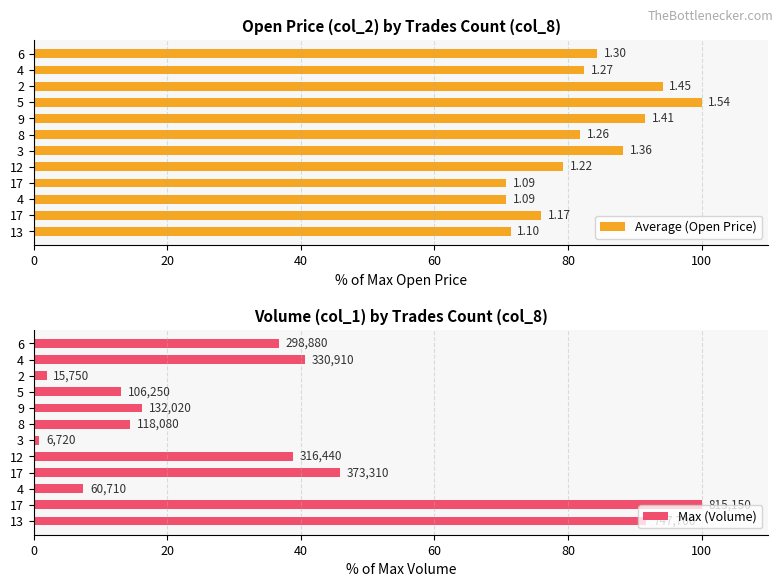

Count the number of data series in this chart.

2